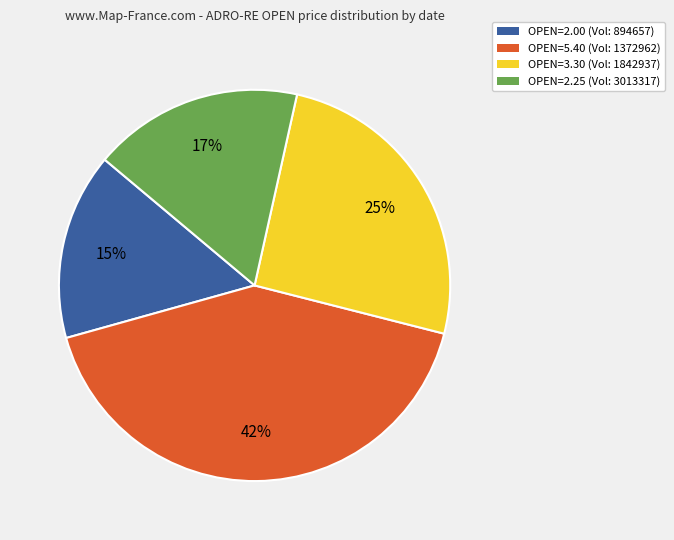

Is there a majority slice in this chart?

No